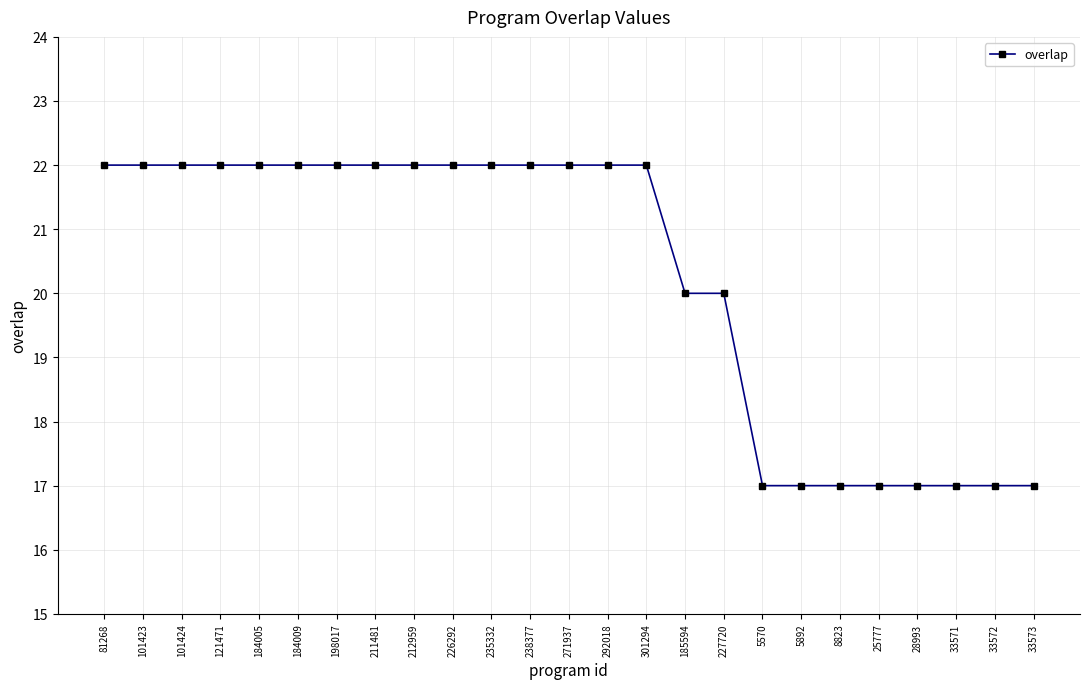

True or false: the data shows 26 at 28993.

False